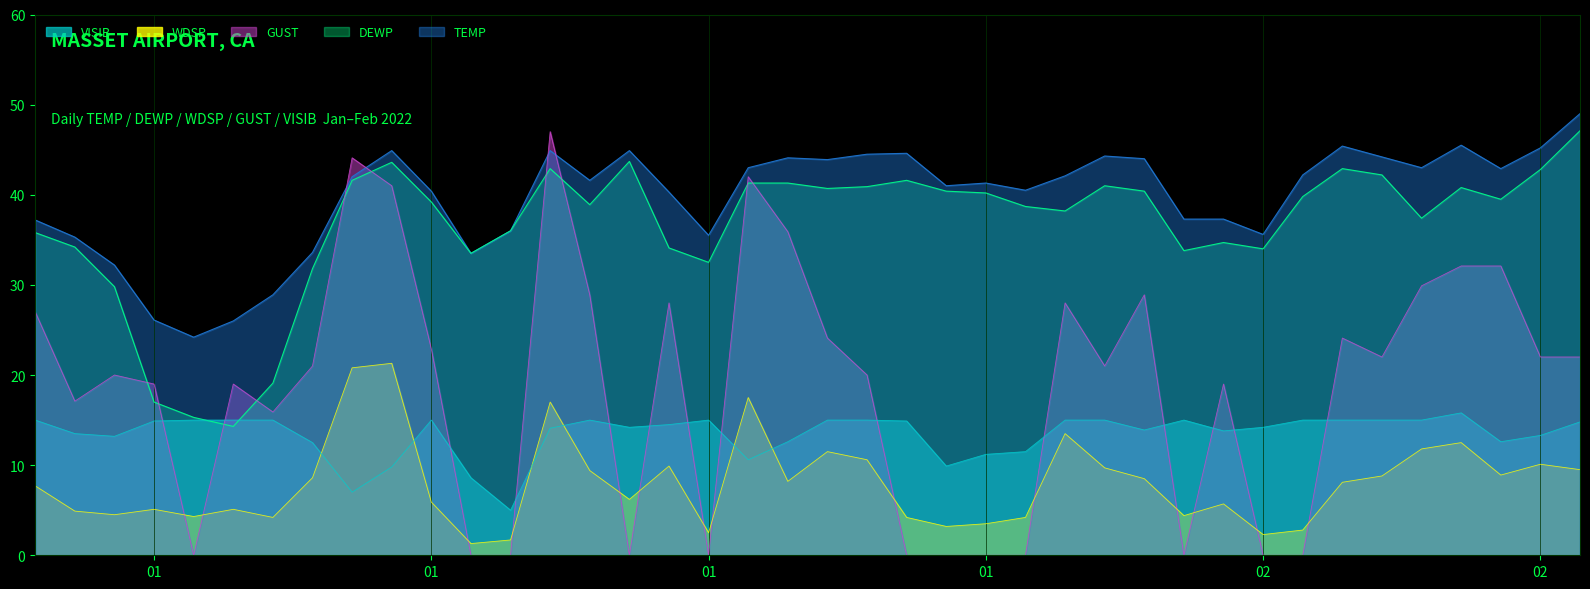

Rank the series by their maximum value, from highest to lowest.

TEMP, DEWP, GUST, WDSP, VISIB